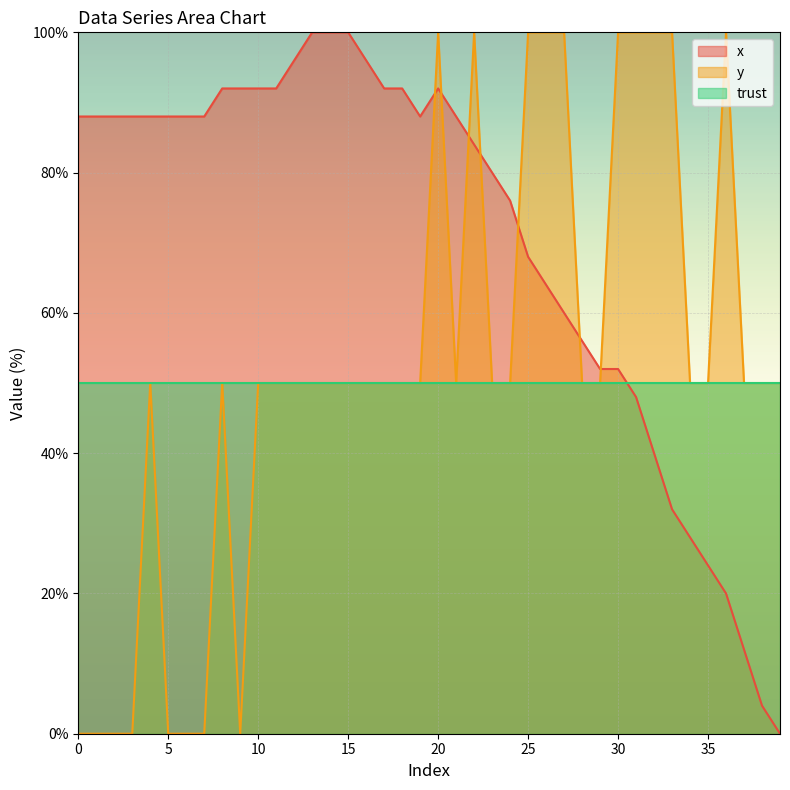

The y series shows 53.4 at 3. True or false?

False